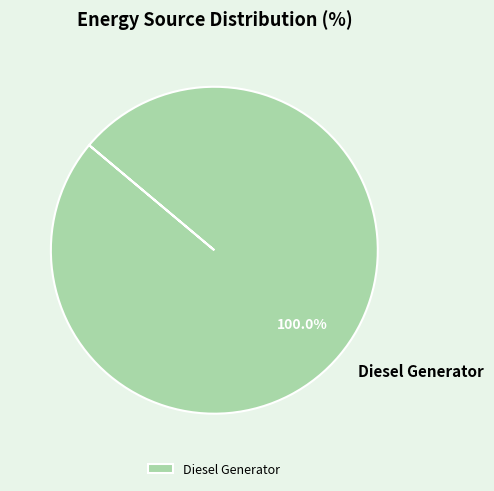

How many slices are in this pie chart?

1